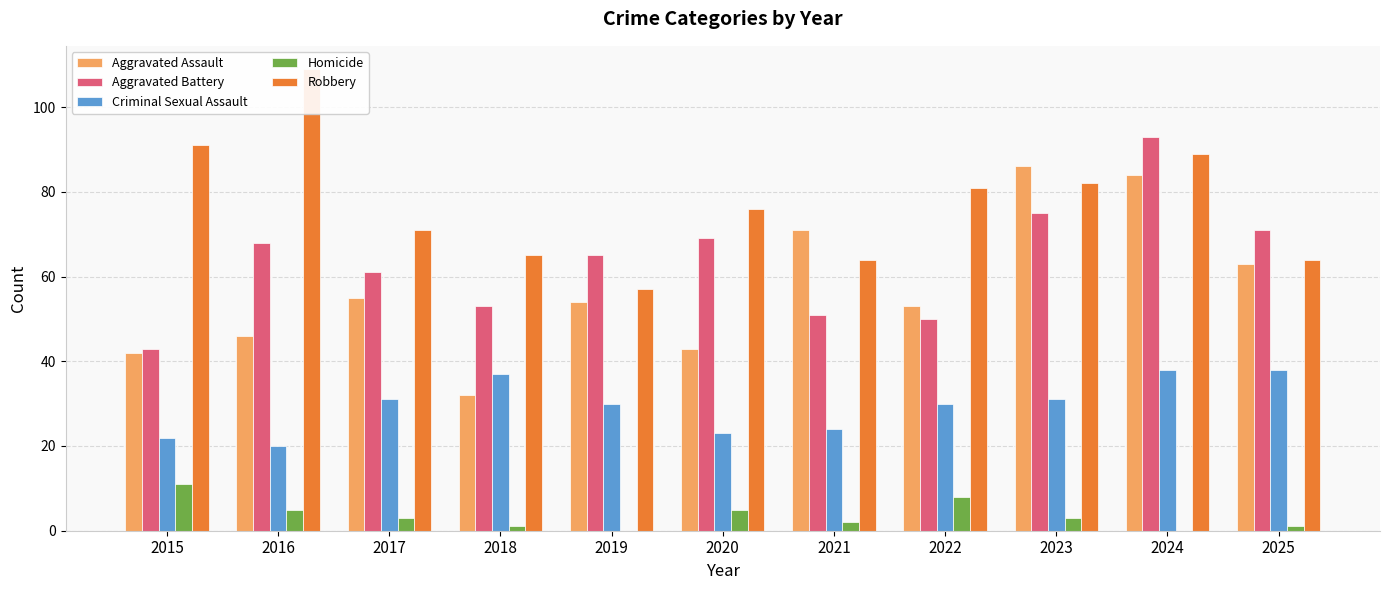

At 2018, list the series in order from smallest to largest.

Homicide, Aggravated Assault, Criminal Sexual Assault, Aggravated Battery, Robbery